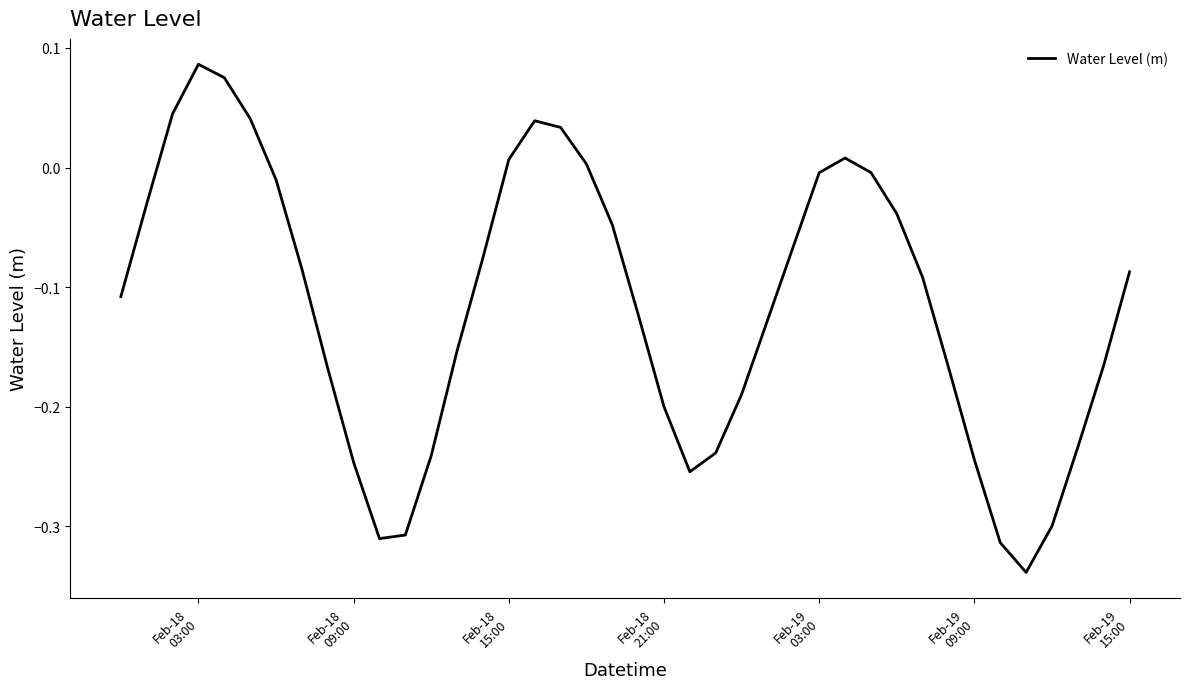

How many values are above zero?

9